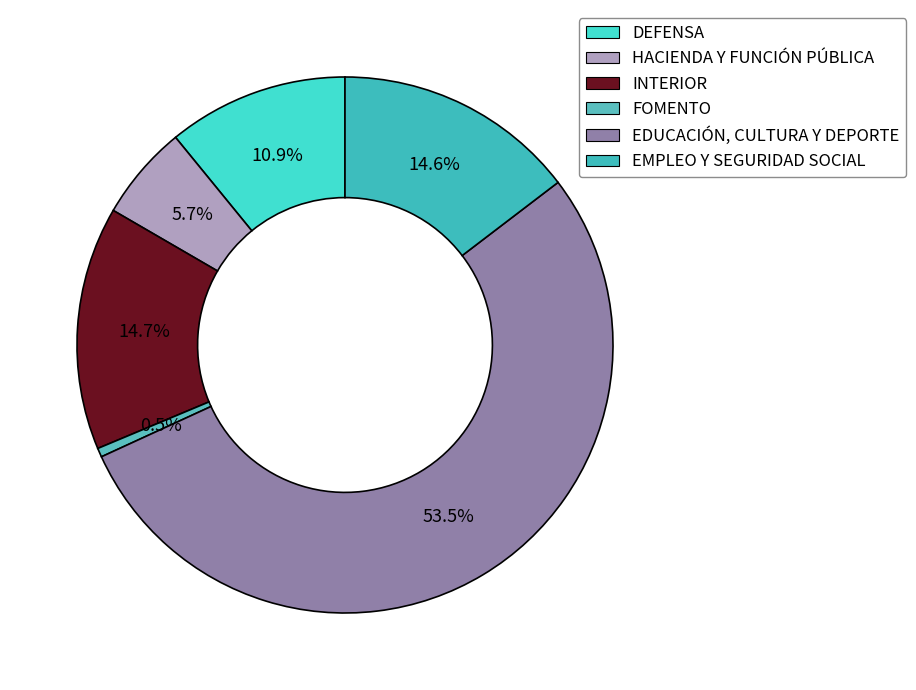

How many slices are in this pie chart?

6